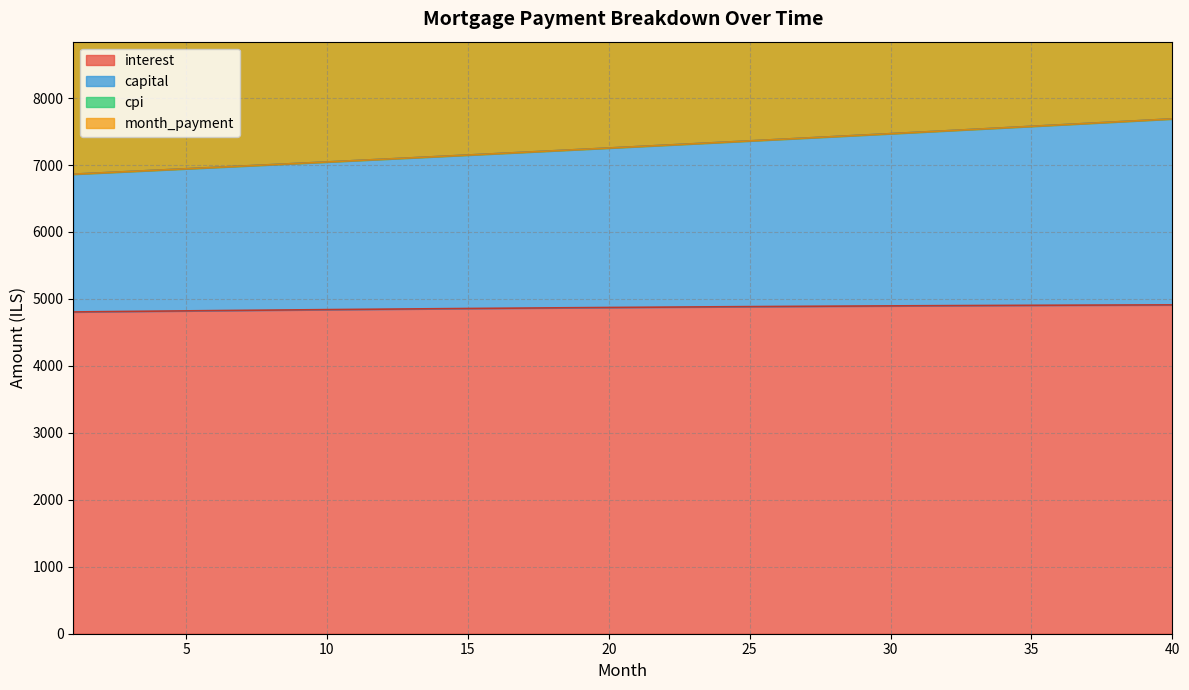

What is the value of the month_payment point at the 33rd from the left?

7533.7